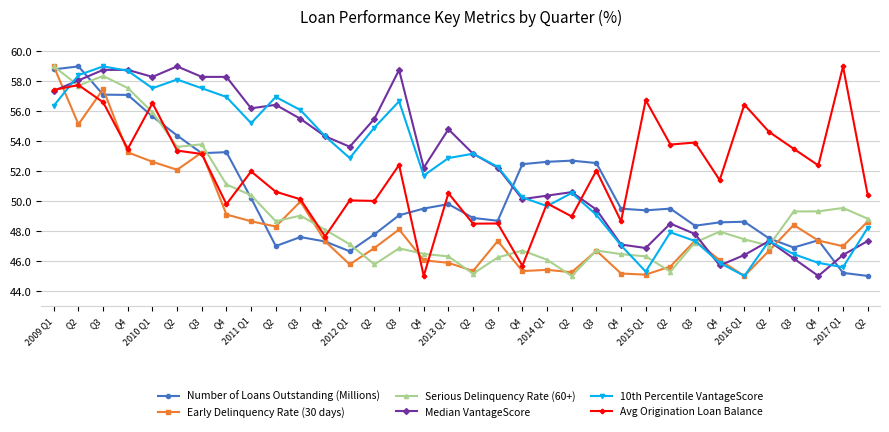

What is the total value across all series at 2013 Q1?

300.2